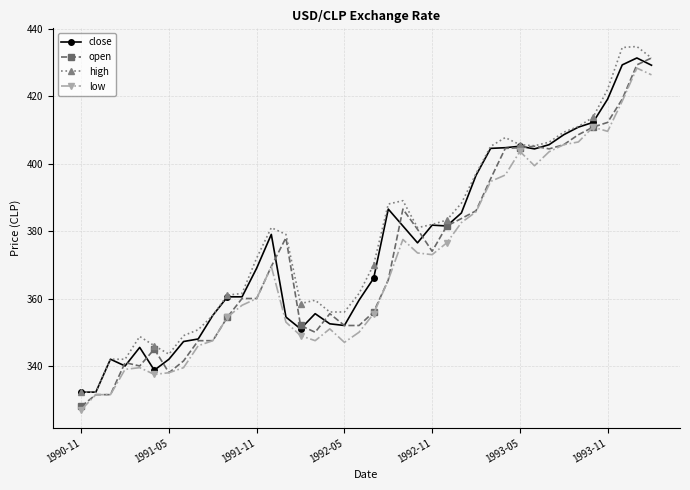

What is the minimum value shown in the chart?

327.0